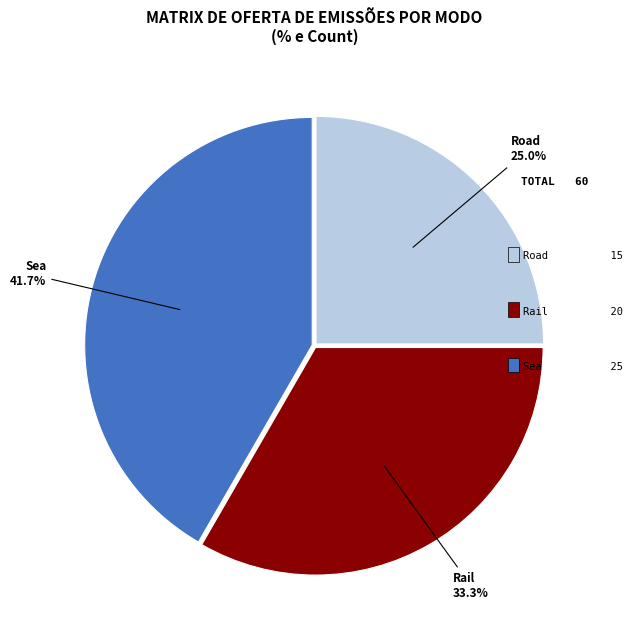

Does any single category account for the majority?

No